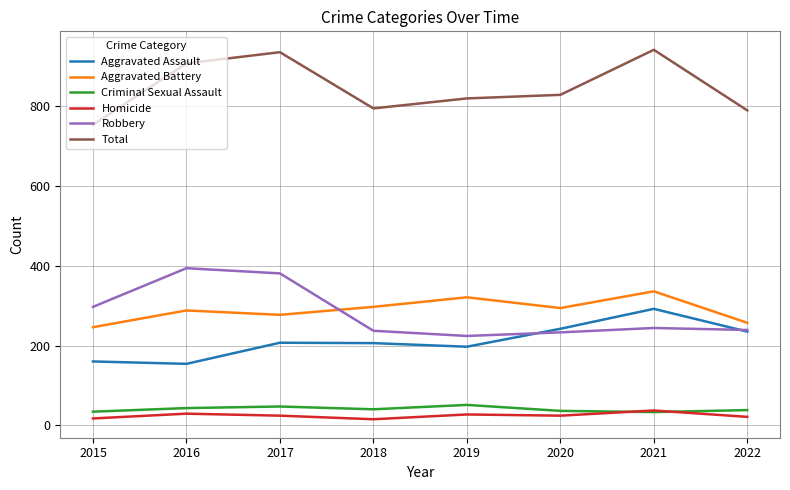

True or false: Homicide has more than 1 interior local peaks.

True